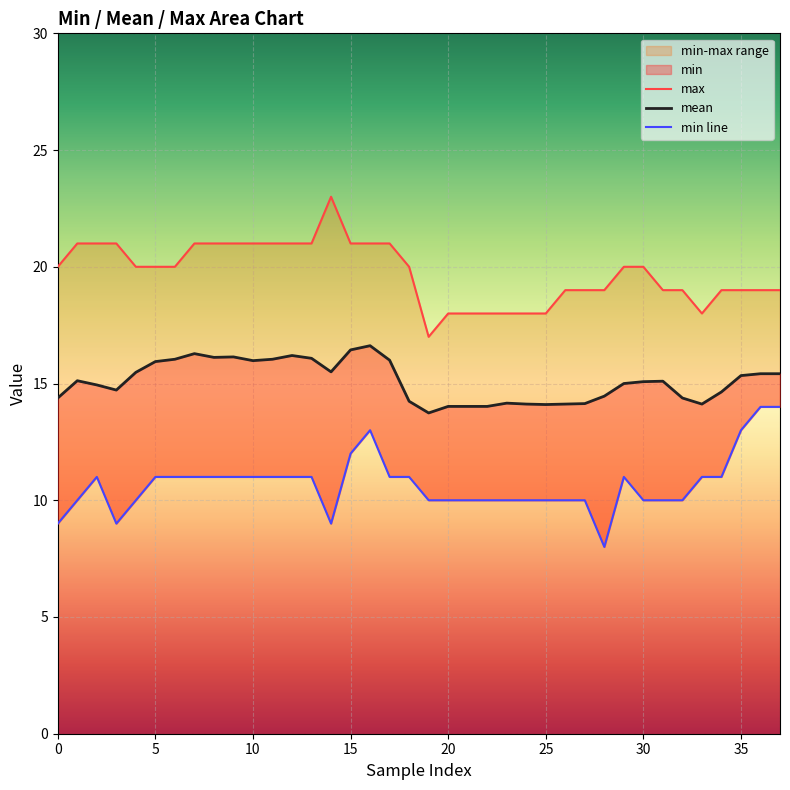

True or false: min line and max cross at least once.

False